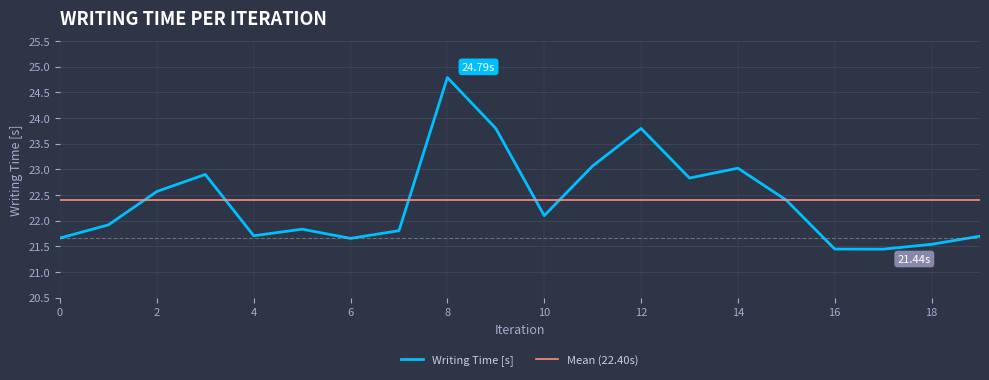

Reading left to right, list all the values displayed in this chart.

21.7	21.9	22.6	22.9	21.7	21.8	21.7	21.8	24.8	23.8	22.1	23.1	23.8	22.8	23.0	22.4	21.4	21.4	21.5	21.7